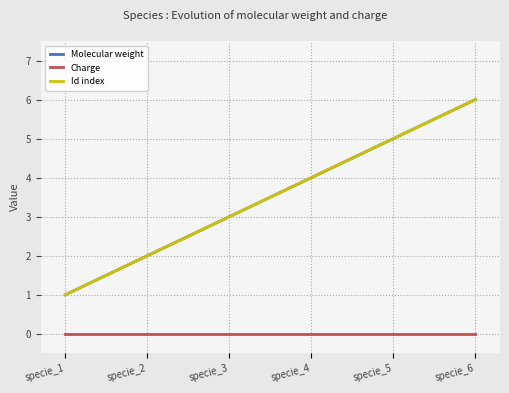

What is the difference between the highest and lowest values at specie_4?

4